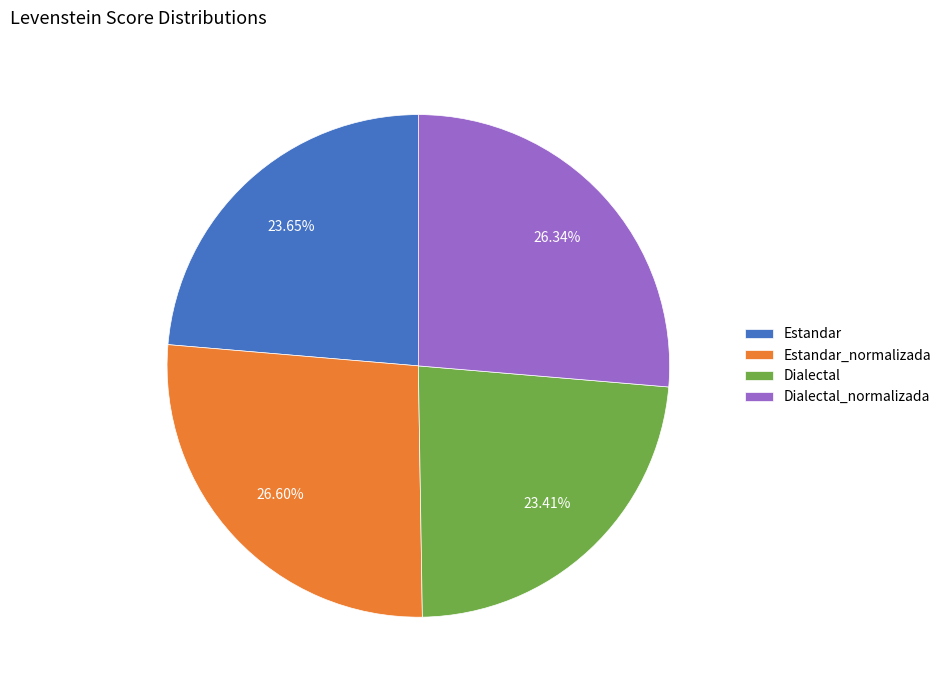

What percentage is NOT represented by Estandar_normalizada?

73.4%